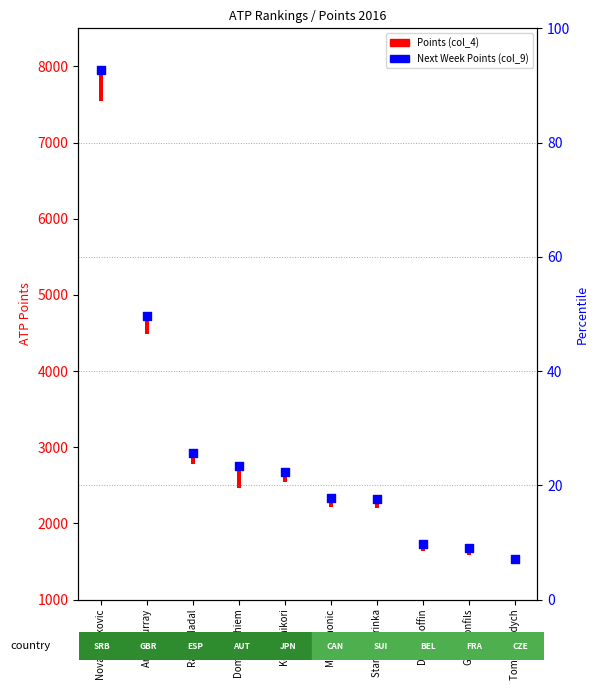

Approximately how many times larger is the value at Rafael Nadal compared to Andy Murray?

0.6